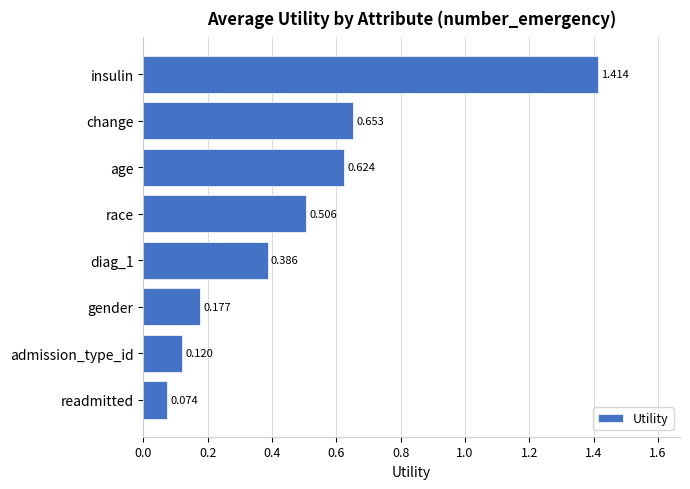

At which category does the chart reach its minimum across all series?

readmitted